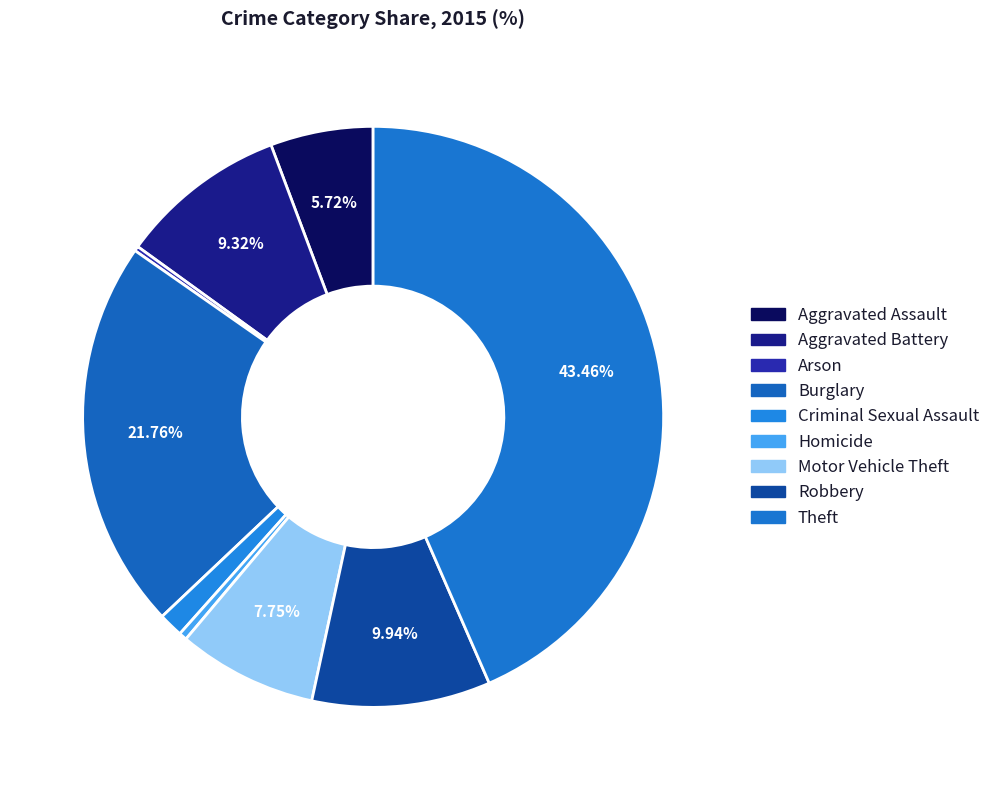

Rank the categories by value from highest to lowest.

Theft, Burglary, Robbery, Aggravated Battery, Motor Vehicle Theft, Aggravated Assault, Criminal Sexual Assault, Homicide, Arson